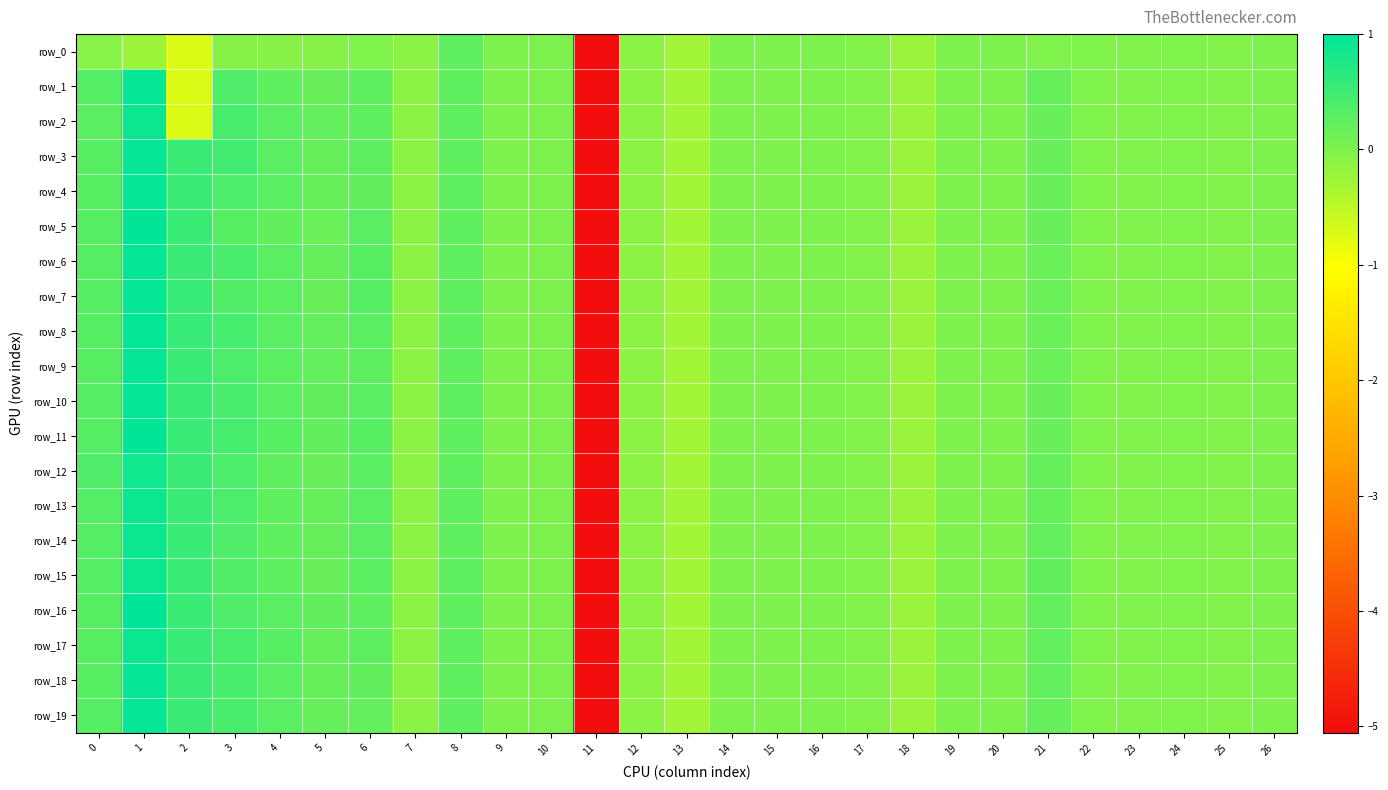

Which category has the lowest value across all series?

11